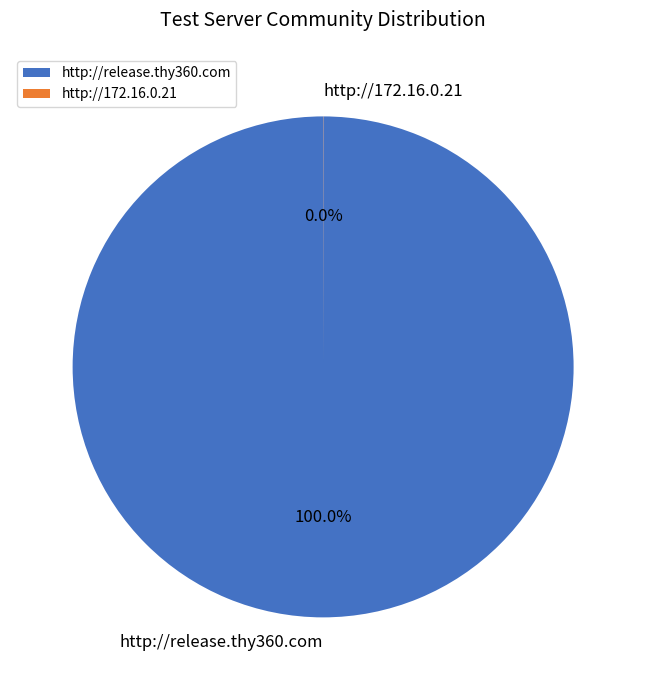

What is the largest slice in the pie chart?

http://release.thy360.com